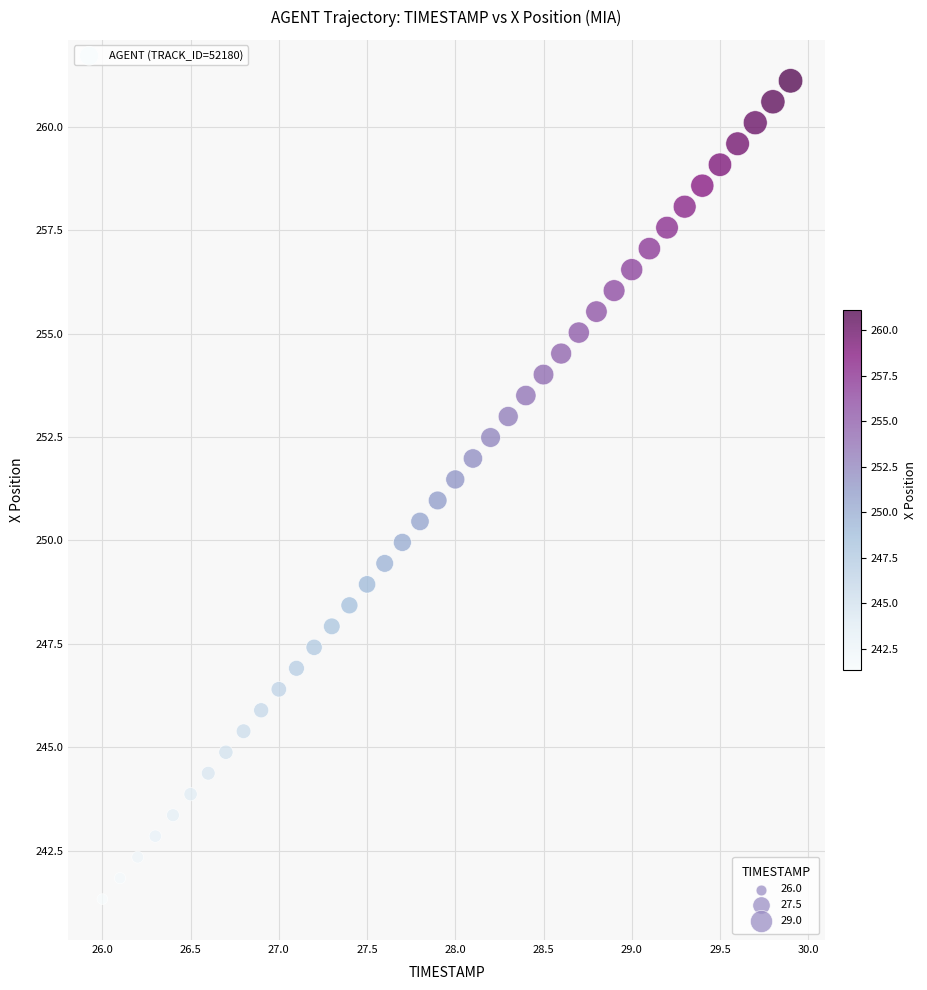

What is the range of Y values (max minus min)?

19.8